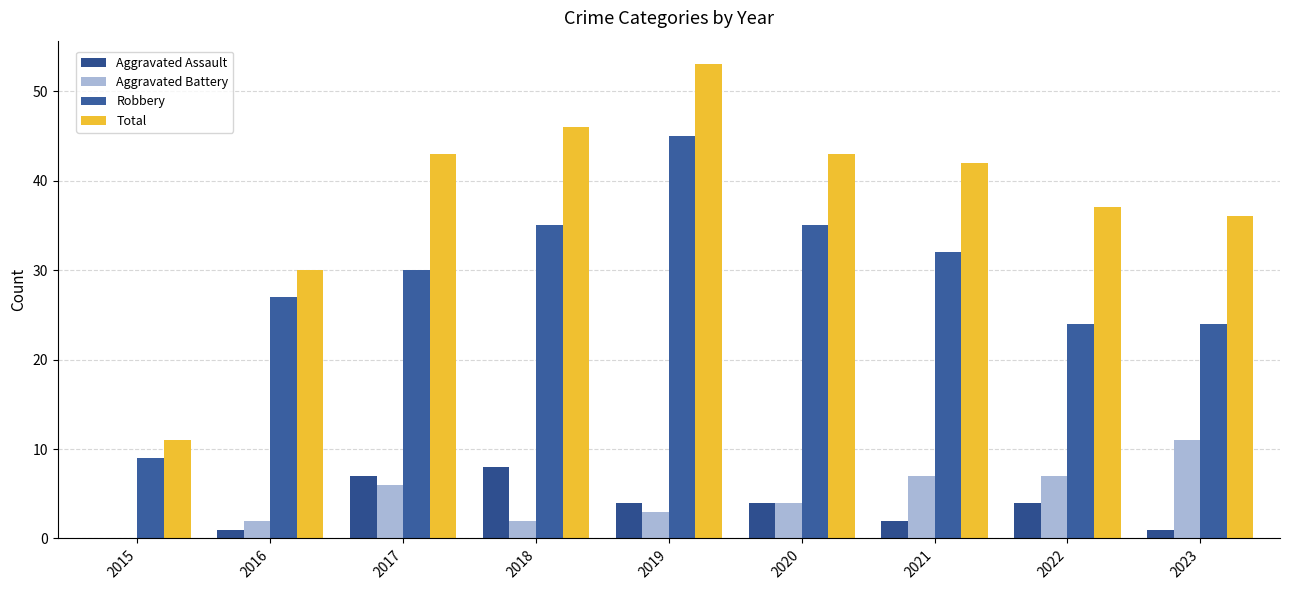

Reading right to left, what are all the values shown in this chart?

Aggravated Assault: 2023=1	2022=4	2021=2	2020=4	2019=4	2018=8	2017=7	2016=1	2015=0
Aggravated Battery: 2023=11	2022=7	2021=7	2020=4	2019=3	2018=2	2017=6	2016=2	2015=0
Robbery: 2023=24	2022=24	2021=32	2020=35	2019=45	2018=35	2017=30	2016=27	2015=9
Total: 2023=36	2022=37	2021=42	2020=43	2019=53	2018=46	2017=43	2016=30	2015=11